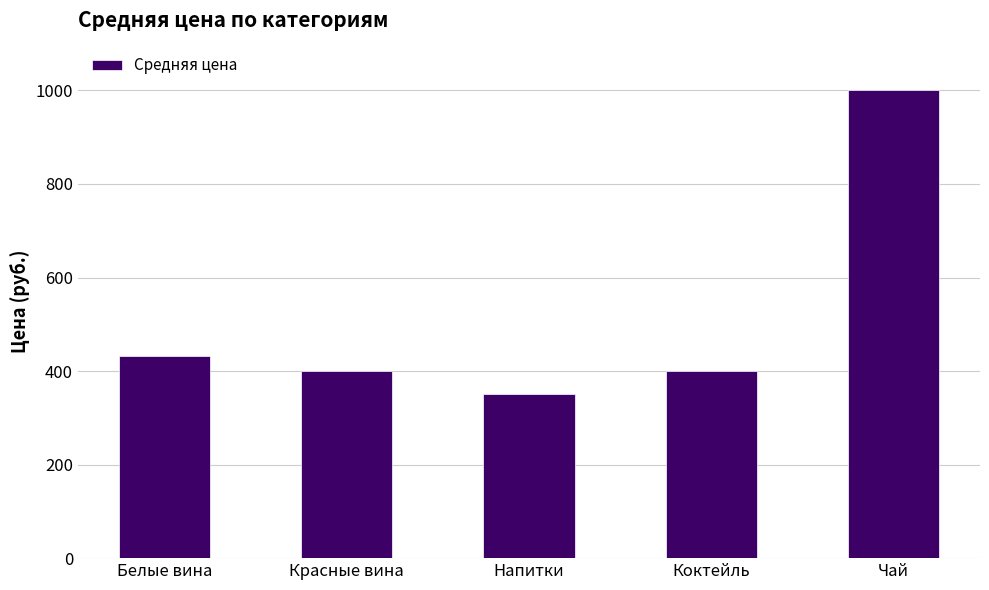

What is the difference between the second highest and second lowest values?

33.0